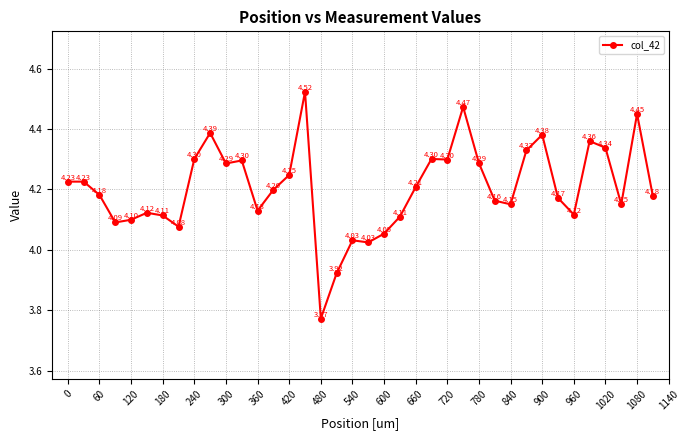

What is the difference between the maximum and second lowest values?

0.6